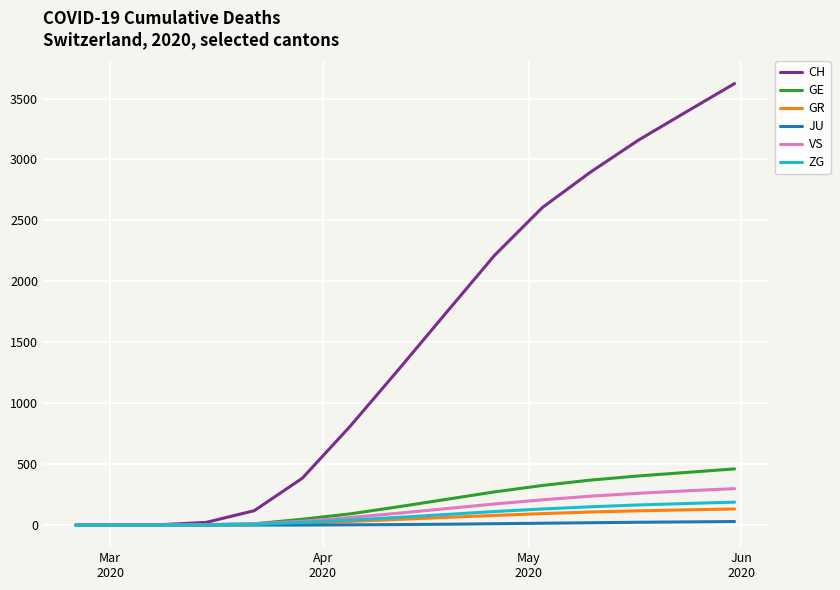

Which series has the widest spread of values?

CH